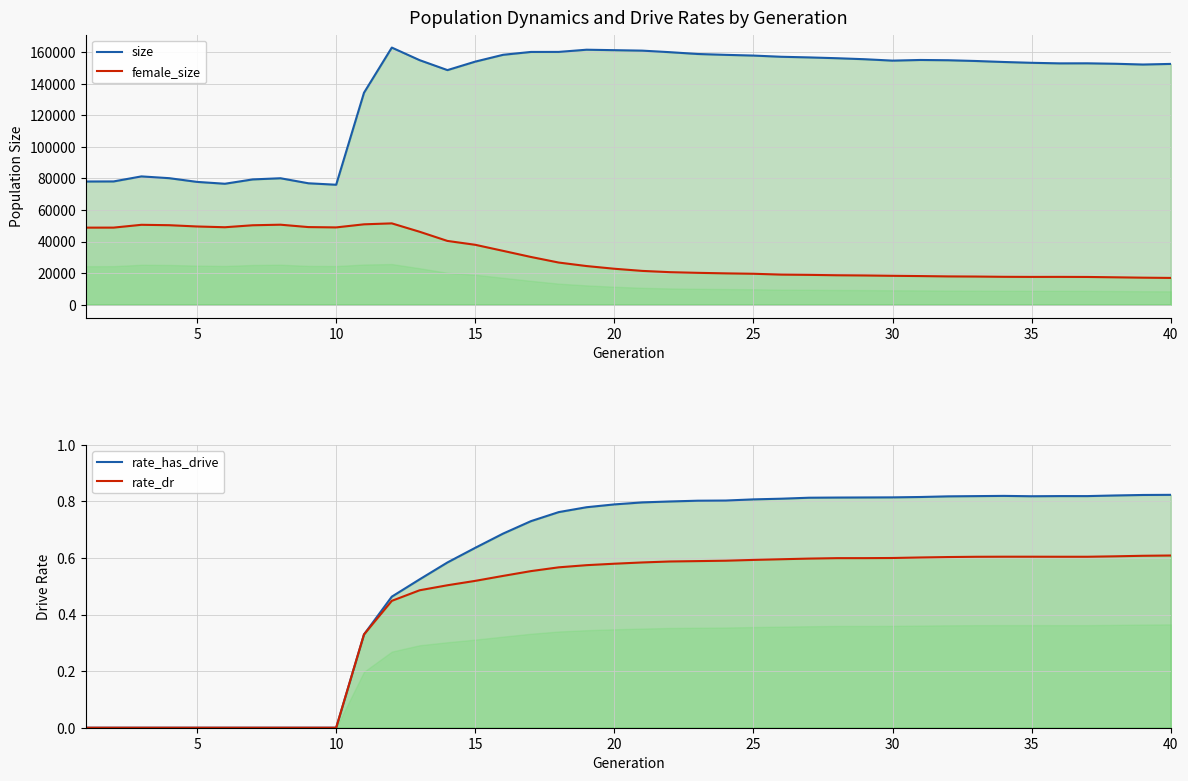

What is the highest value of the rate_has_drive series?

0.8